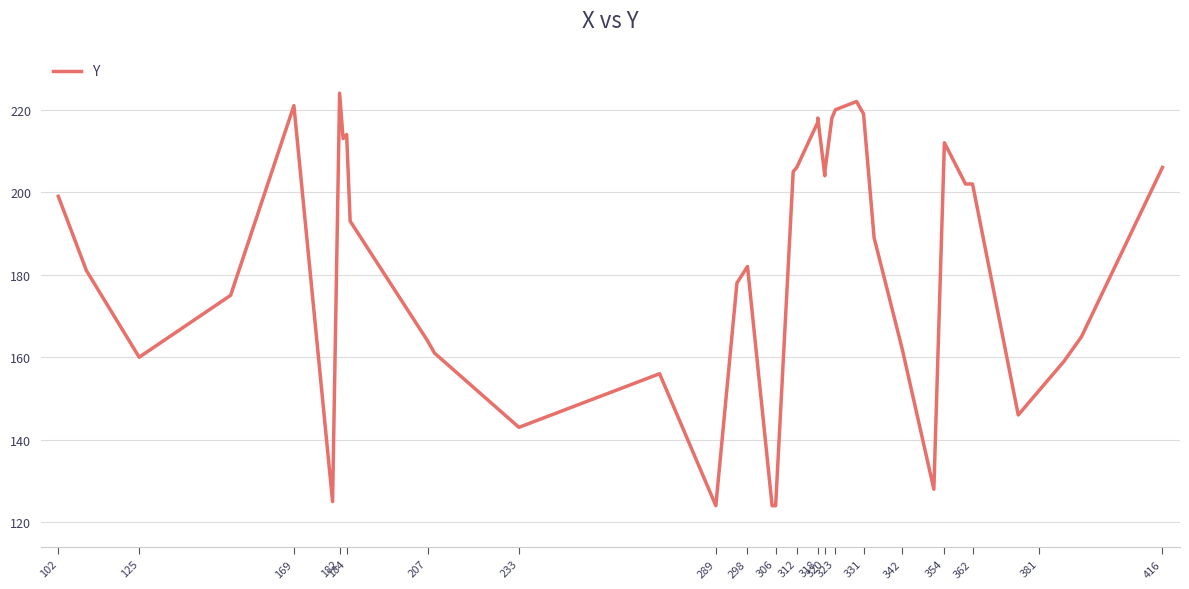

Reading left to right, transcribe all the data shown in this chart.

199	181	160	175	221	125	224	213	214	193	164	161	143	156	124	178	182	124	124	205	206	217	218	204	205	218	220	222	219	189	162	128	212	202	202	146	152	159	165	206